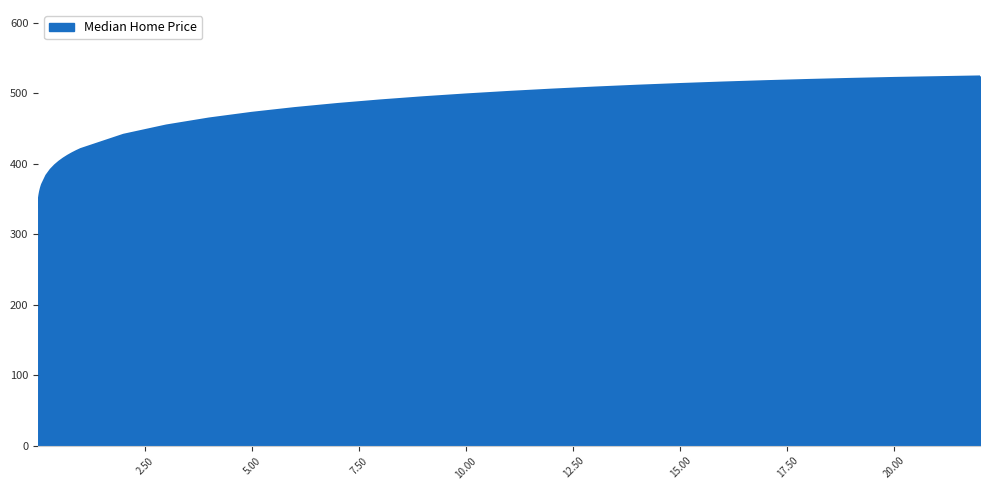

How many lines are shown in the chart?

1